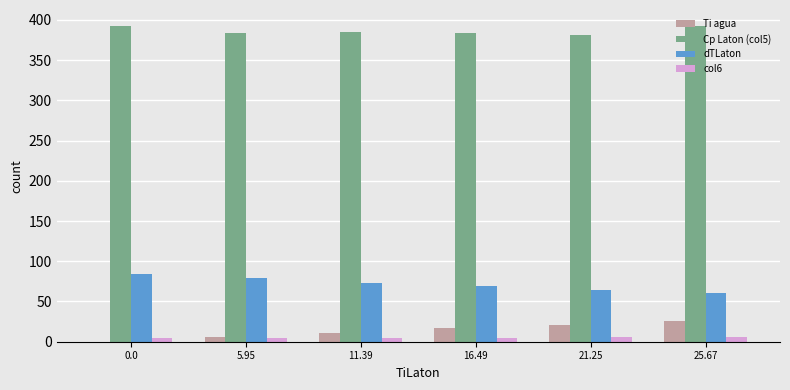

What is the maximum value shown in the chart?

392.6